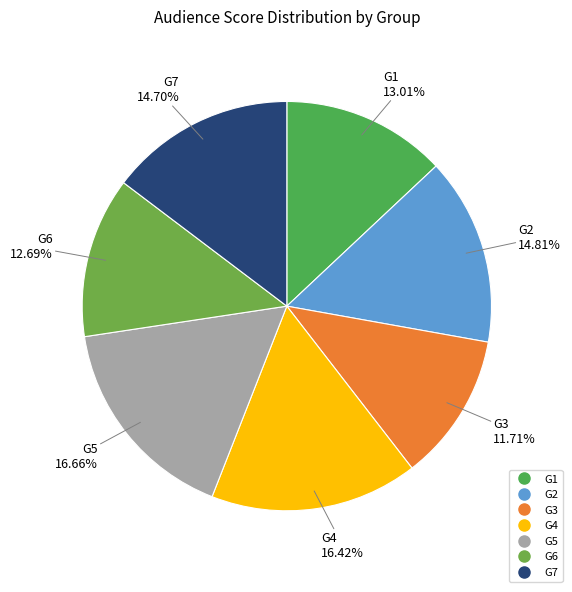

How many segments does this pie chart have?

7